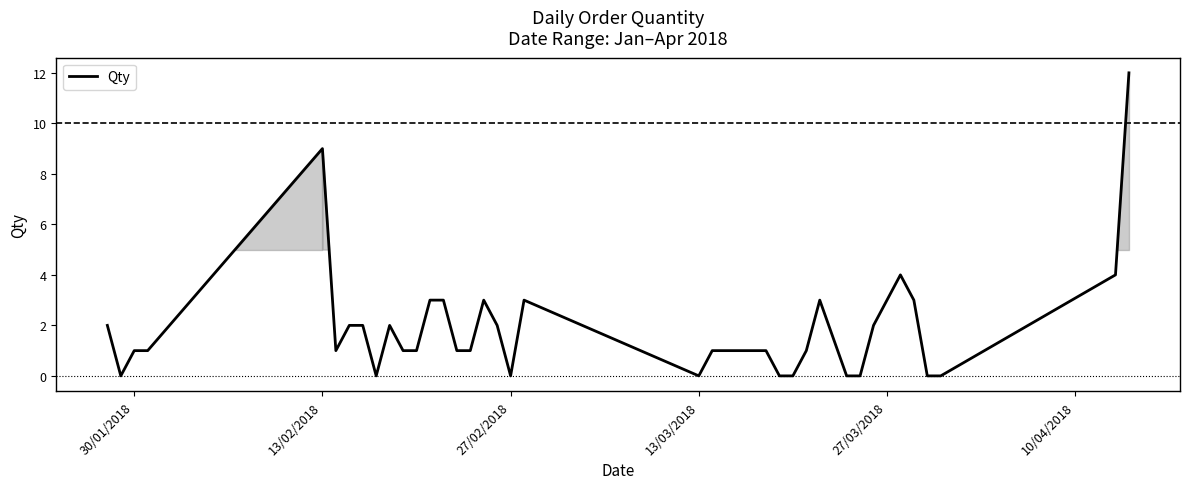

Reading left to right, extract all data points from this chart.

2	0	1	1	9	1	2	2	0	2	1	1	3	3	1	1	3	2	0	3	0	1	1	1	1	1	0	0	1	3	0	0	2	3	4	3	0	0	4	12